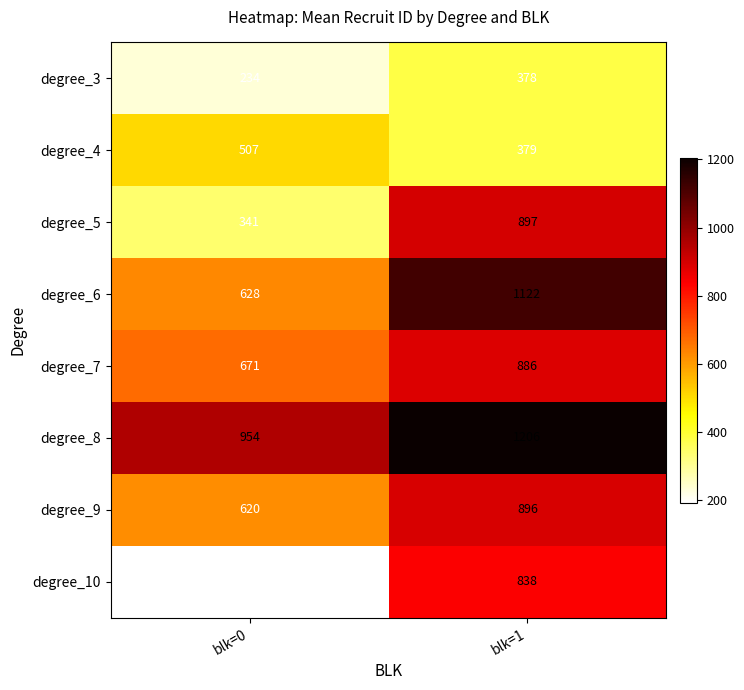

True or false: degree_10 has a value of 191 at blk=0.

True